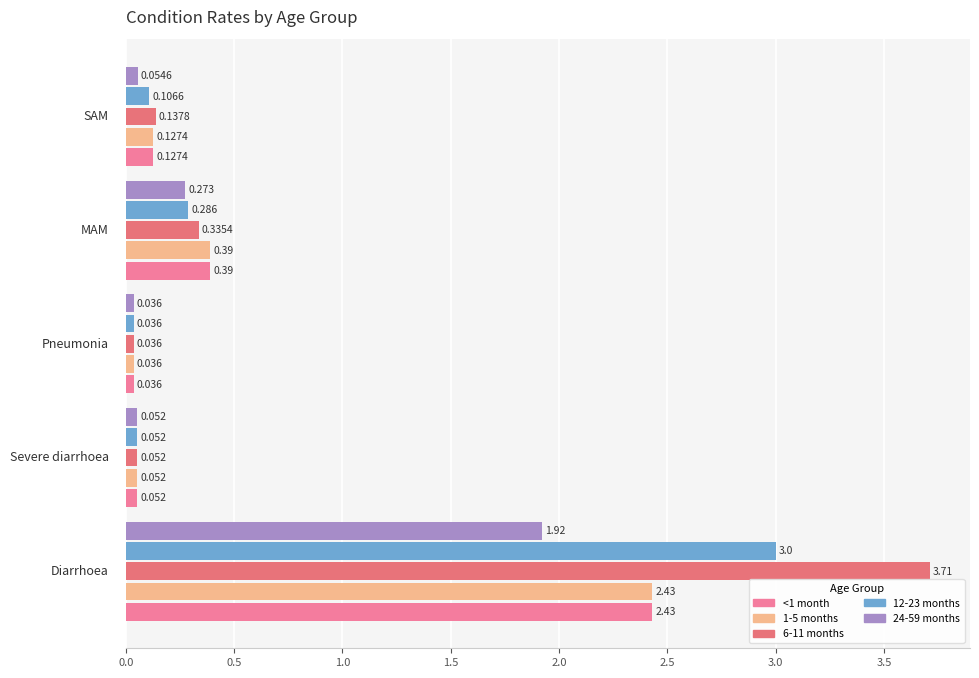

How many categories are shown in the chart?

5